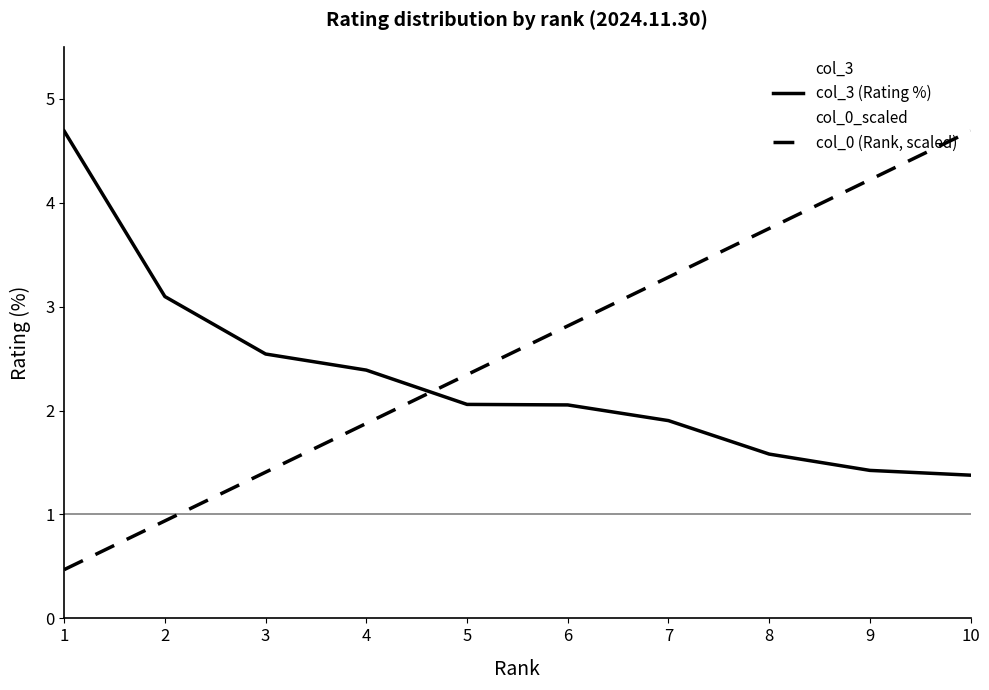

Reading left to right, transcribe all the data shown in this chart.

col_3 (Rating %): 1=4.7	2=3.1	3=2.5	4=2.4	5=2.1	6=2.1	7=1.9	8=1.6	9=1.4	10=1.4
col_0 (Rank, scaled): 1=0.5	2=0.9	3=1.4	4=1.9	5=2.3	6=2.8	7=3.3	8=3.8	9=4.2	10=4.7